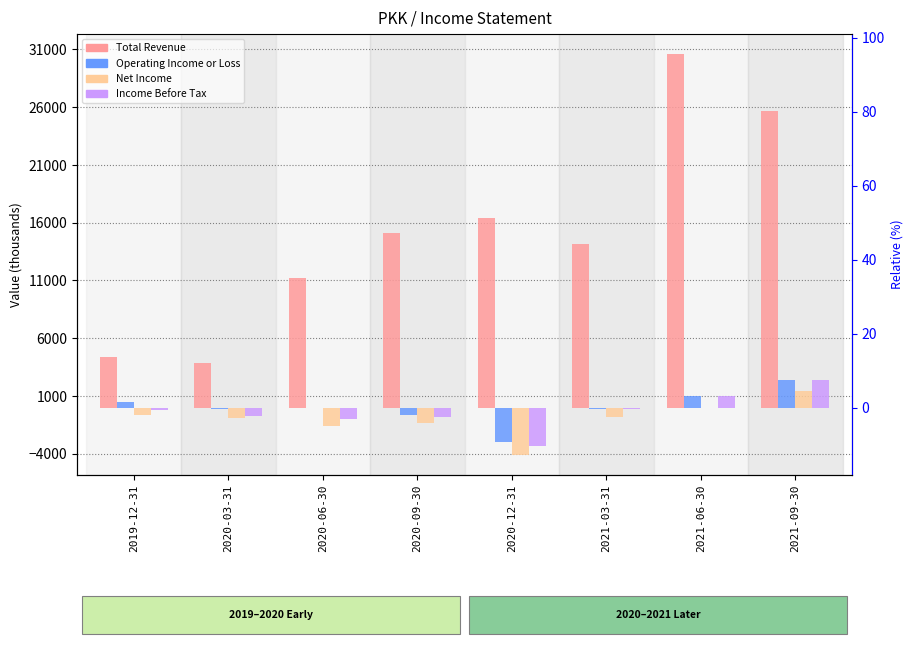

What position from the left is 2020-09-30?

4